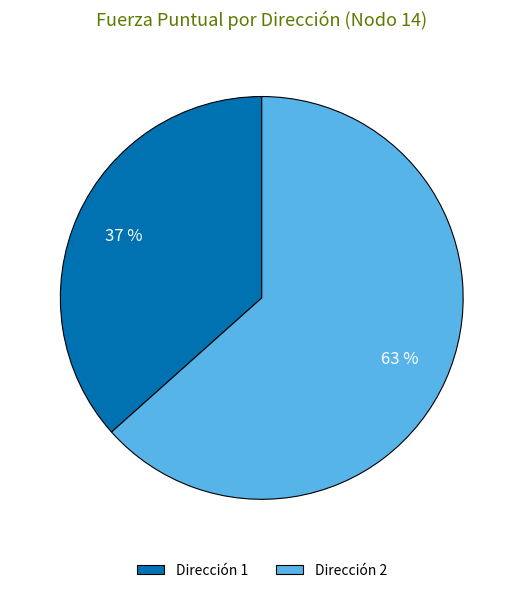

How many segments does this pie chart have?

2